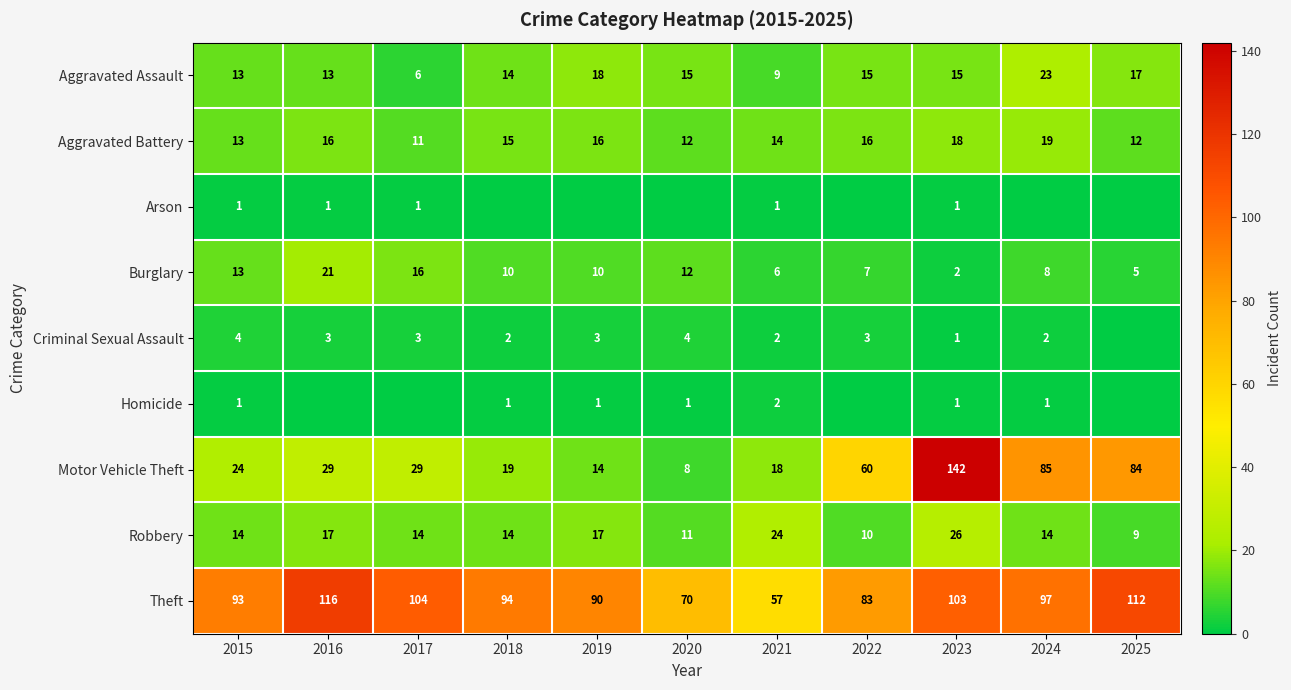

Where does the Aggravated Assault series first go above 15?

2019